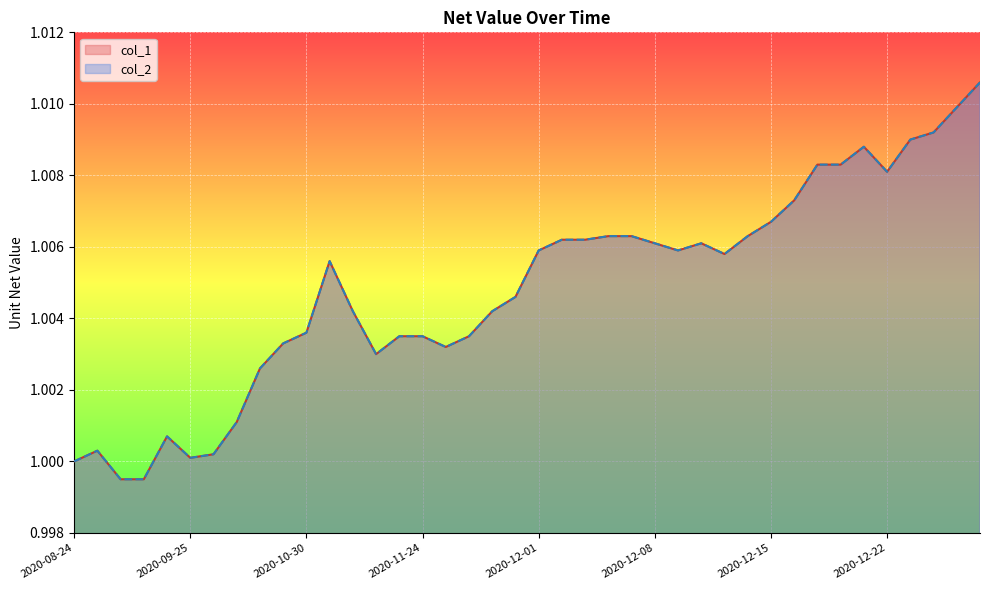

Which series has the largest range (max minus min)?

col_1